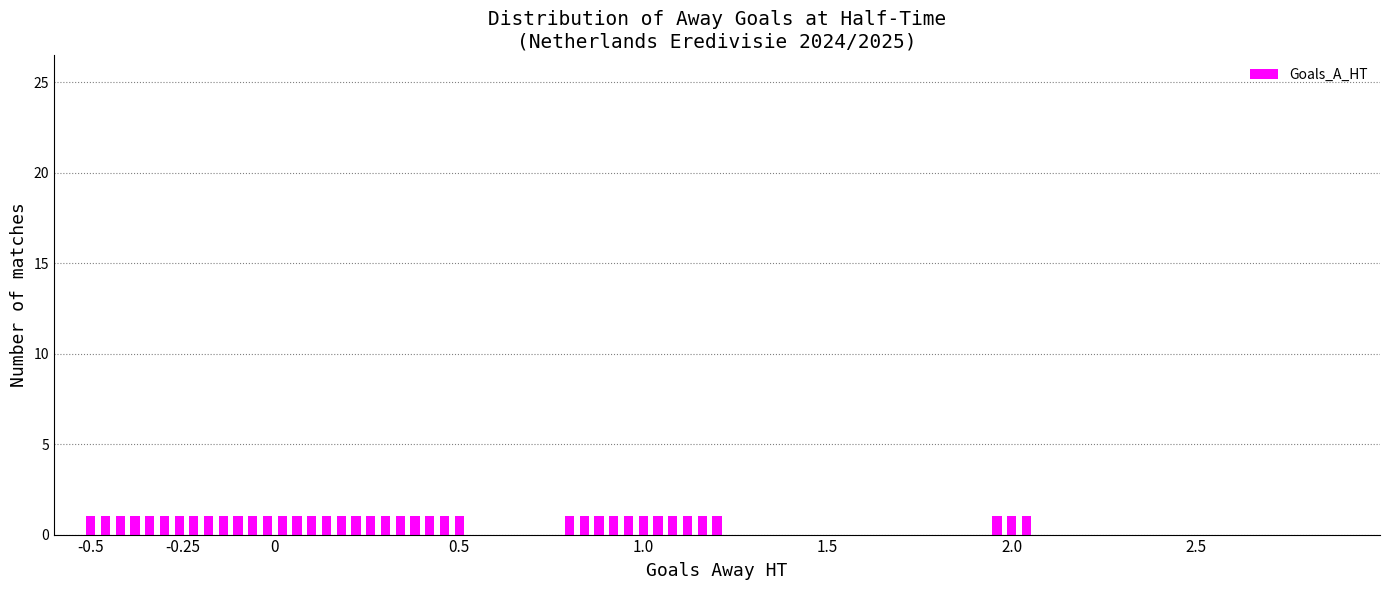

The value of odd_h_ft at 34 is 0.6. True or false?

False